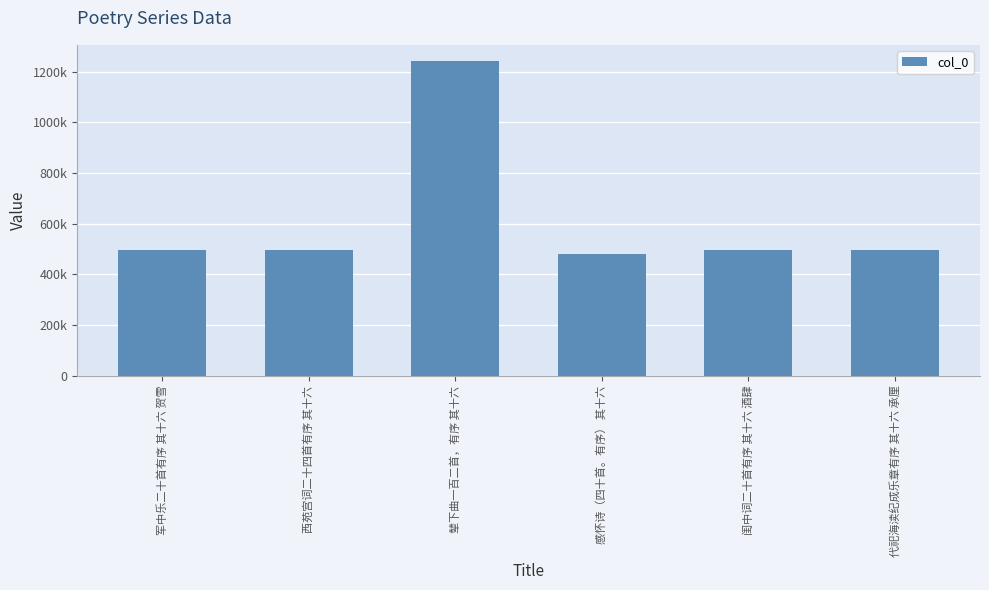

Are the bars horizontal?

No